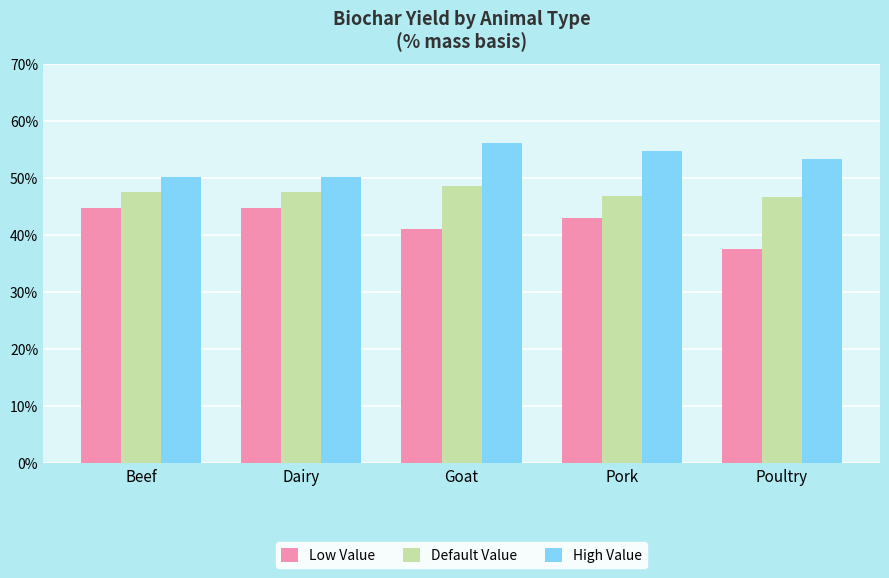

The value of Default Value at Goat is 0.3. True or false?

False